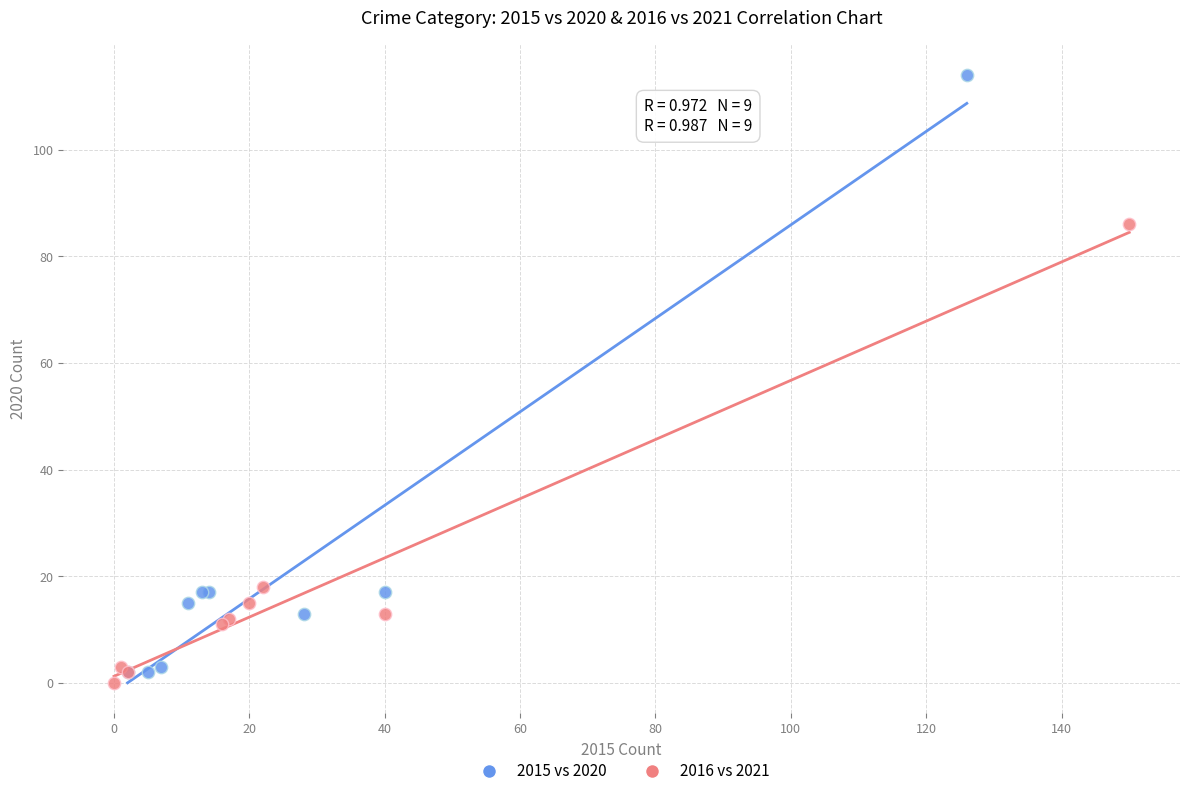

Which series has the largest Y range (max minus min)?

2015 vs 2020